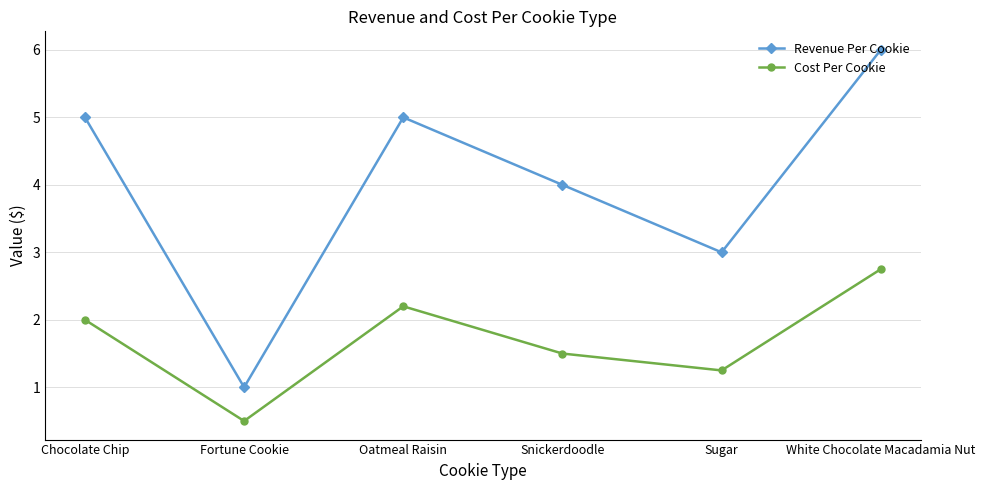

Count the number of categories in the chart.

6